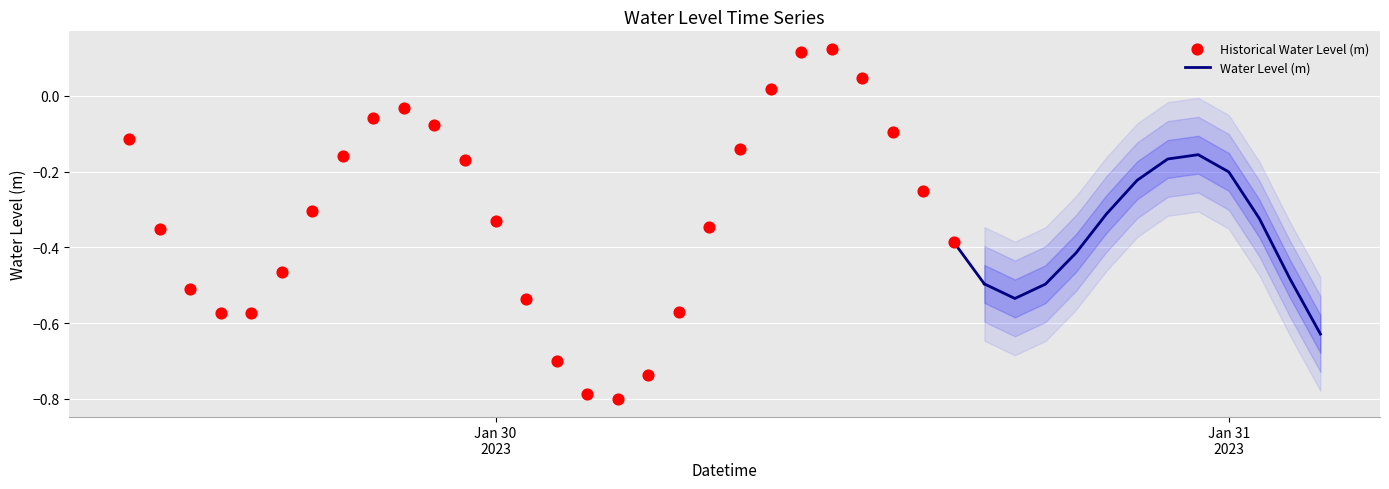

Which has a higher value, 2023-01-30 04:00:00 or 2023-01-30 20:00:00?

2023-01-30 20:00:00